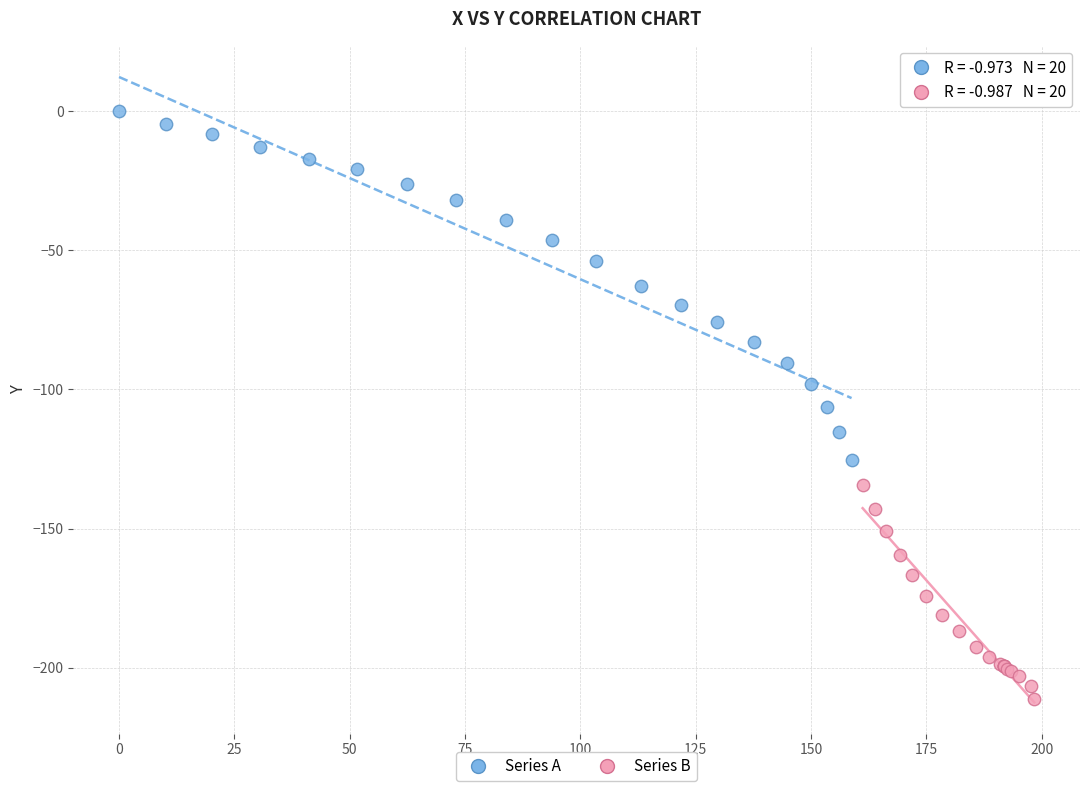

Which series contains the highest Y value?

Series A